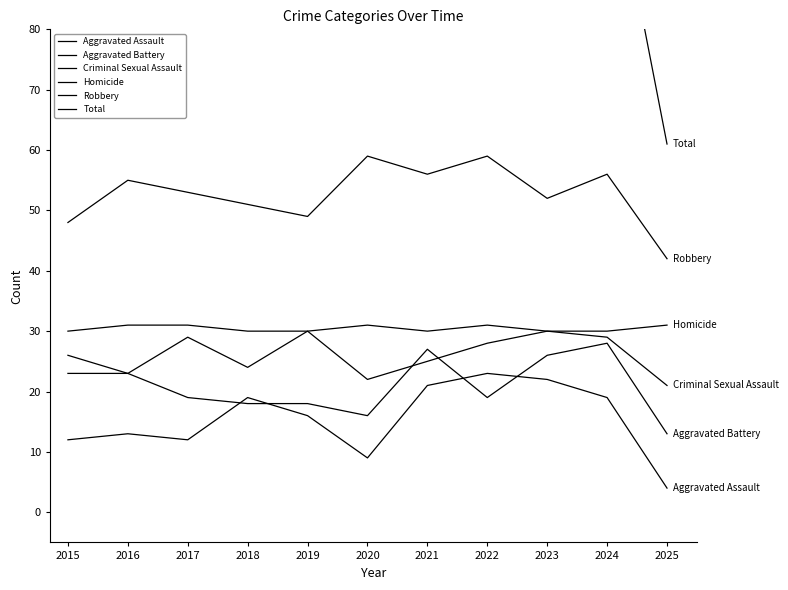

What are all the series names shown in the legend?

Aggravated Assault, Aggravated Battery, Criminal Sexual Assault, Homicide, Robbery, Total